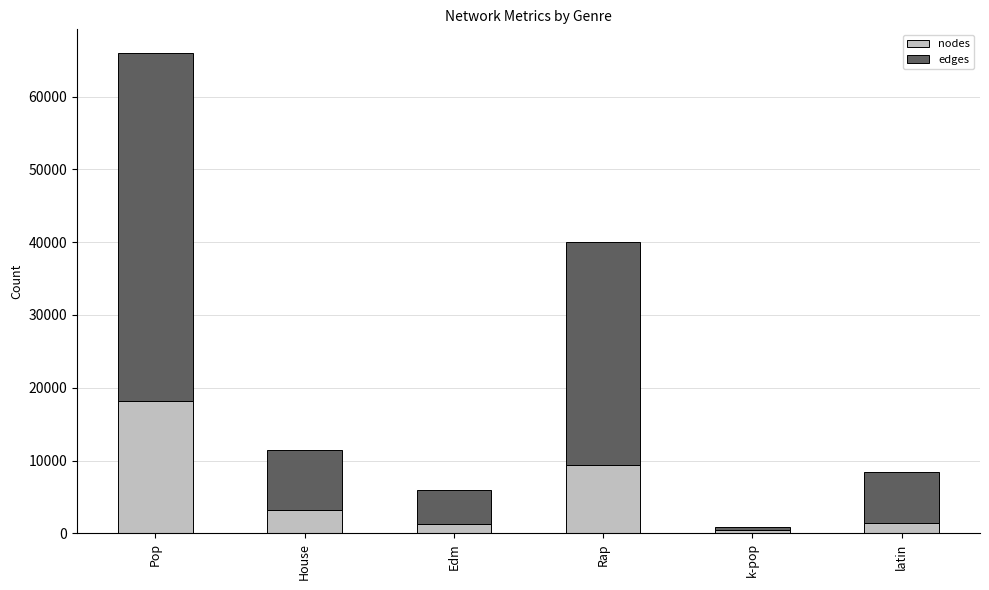

Does the chart contain any negative values?

No